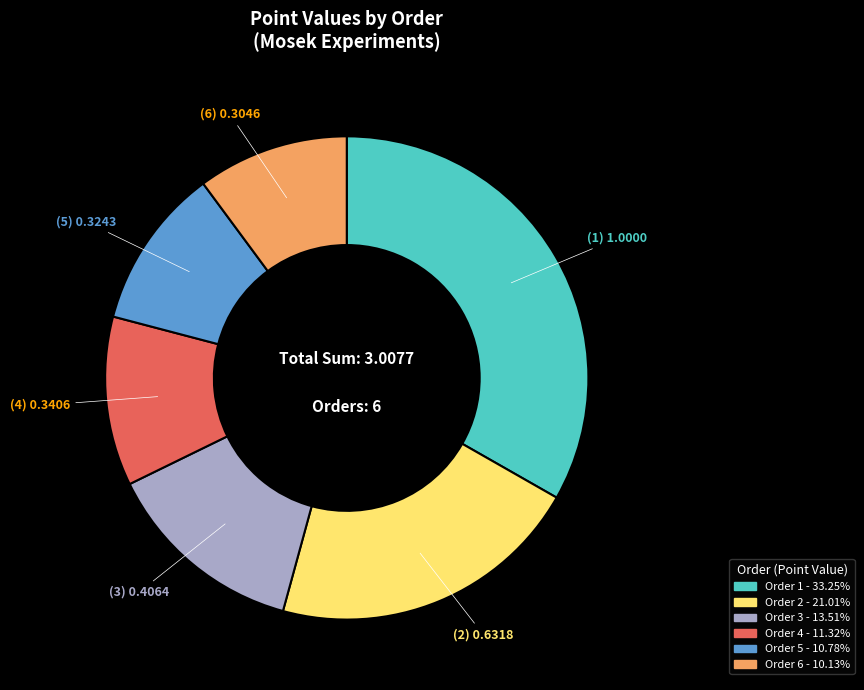

Does any single category account for the majority?

No